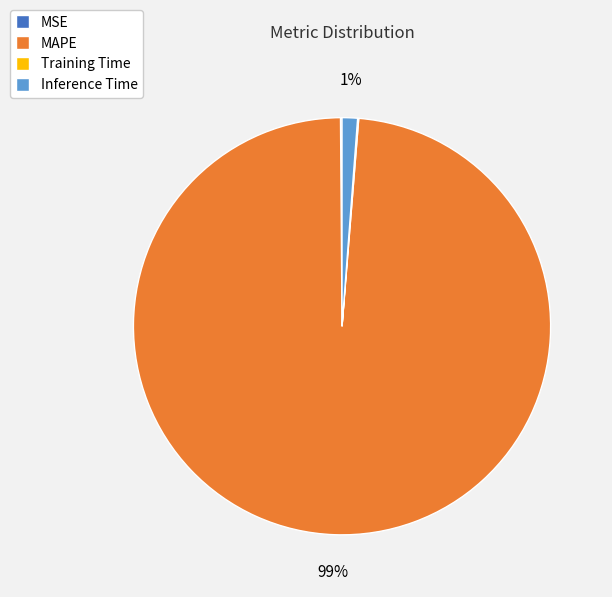

Which category has the biggest portion of the pie?

MAPE